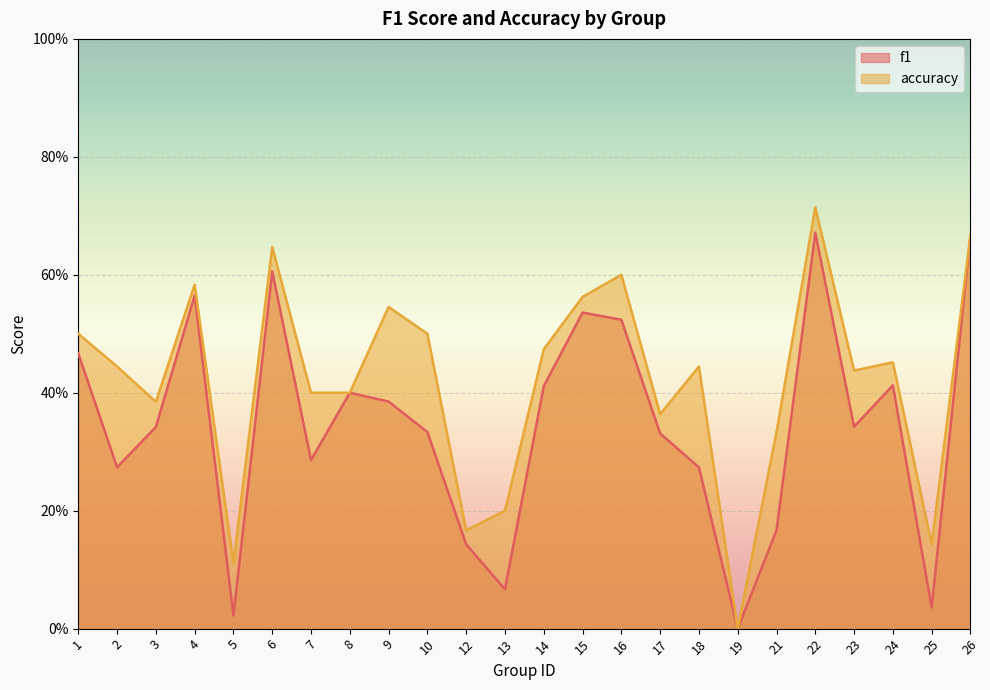

How many lines are shown in the chart?

2